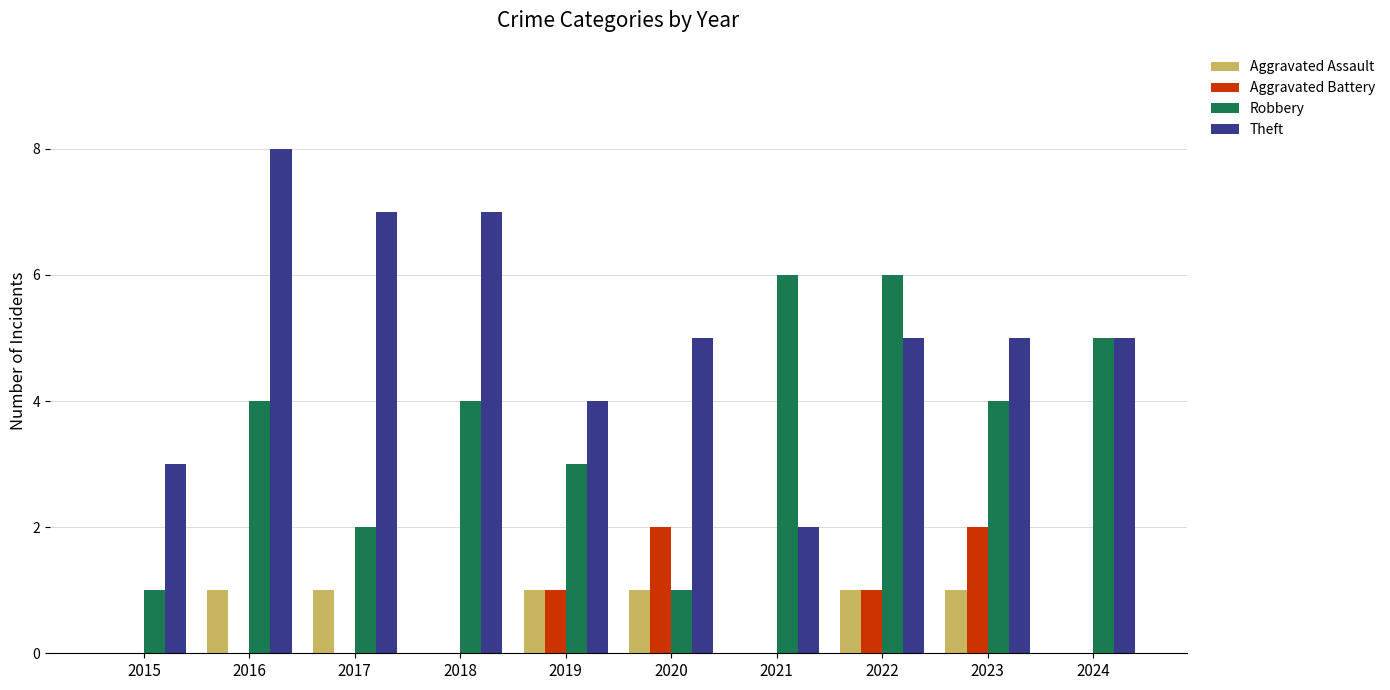

The value of Robbery at 2017 is 2. True or false?

True